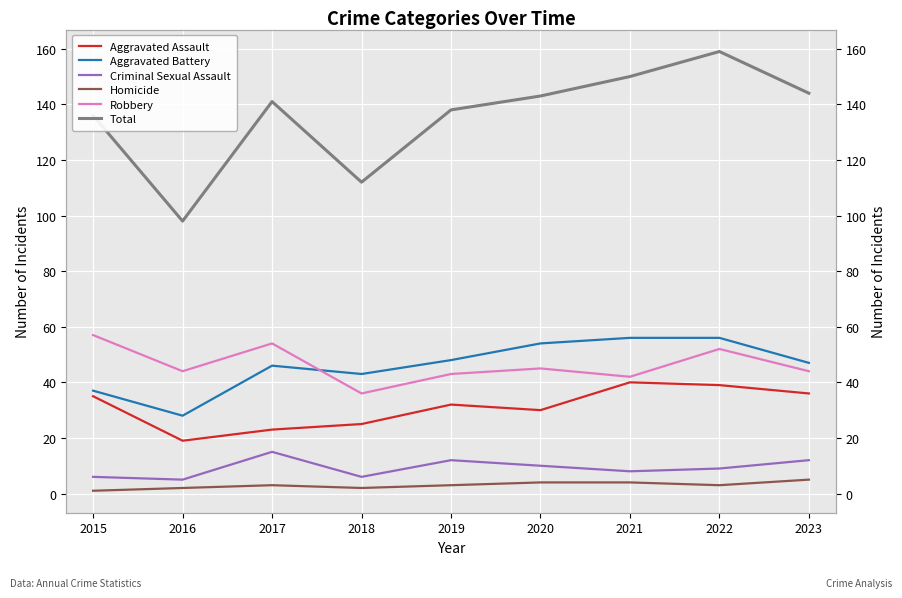

What is the highest value of the Homicide series?

5